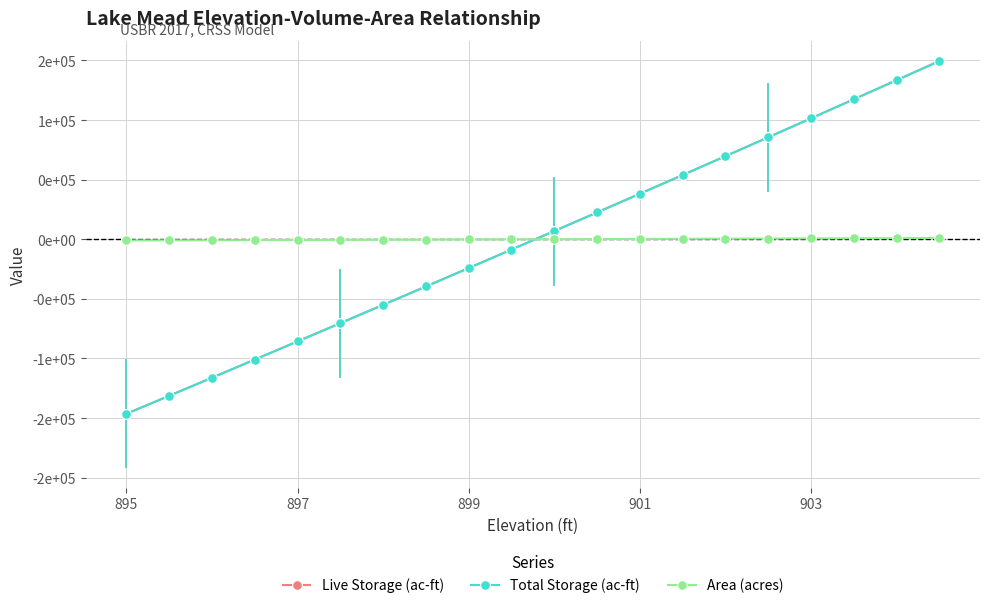

Is this an area chart (filled region under the line)?

No